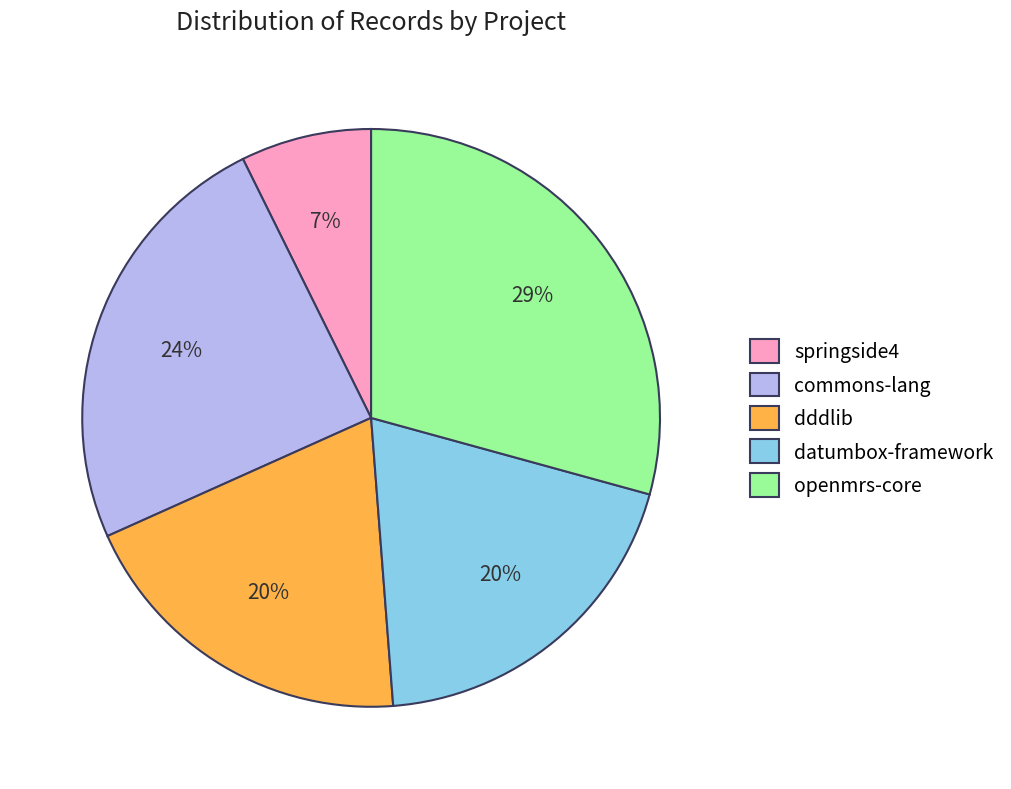

Is datumbox-framework the majority of the pie?

No